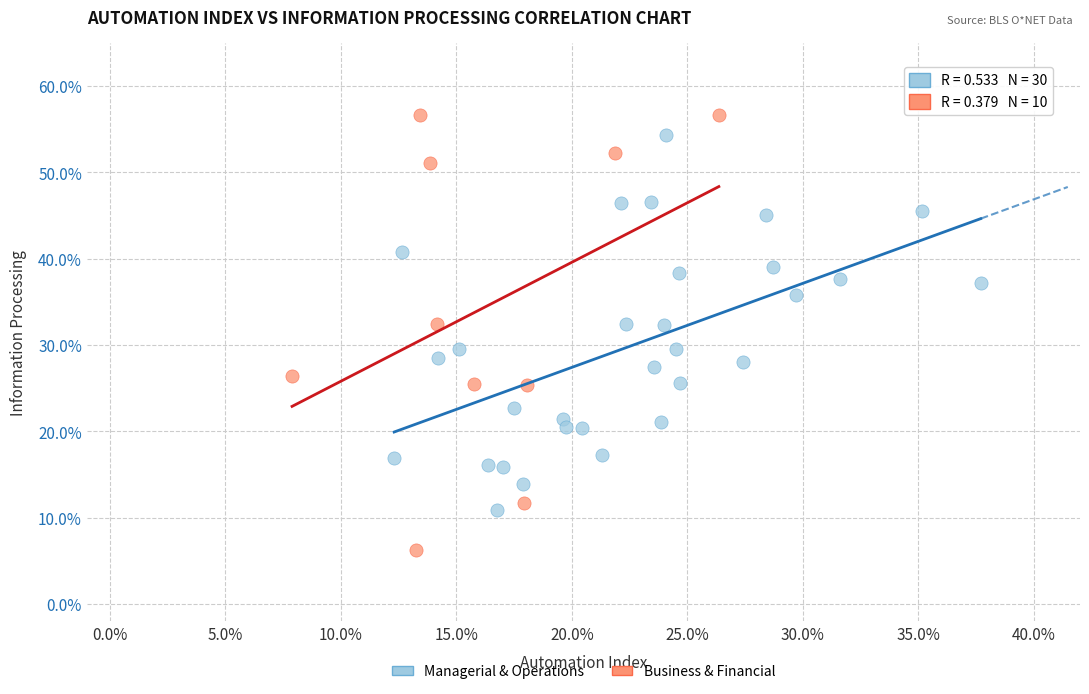

What are all the series names shown in the legend?

Managerial & Operations, Business & Financial